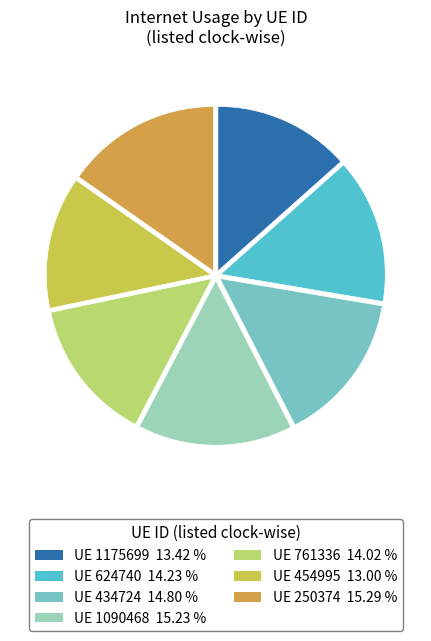

Combined, do UE 434724 14.80 % and UE 454995 13.00 % account for over 50%?

No